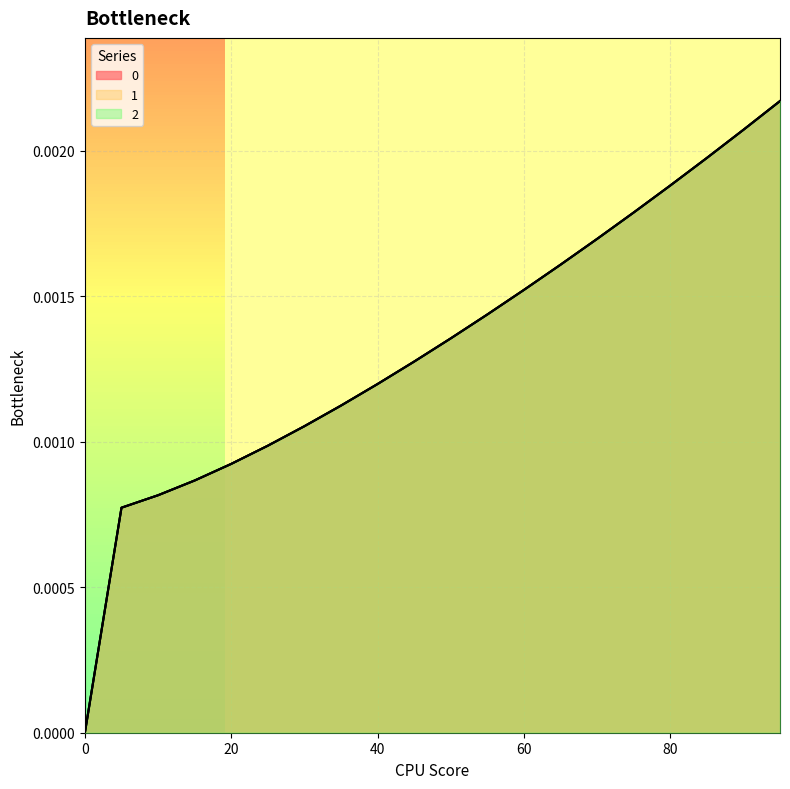

The 0 series shows 0.0 at 0. True or false?

True